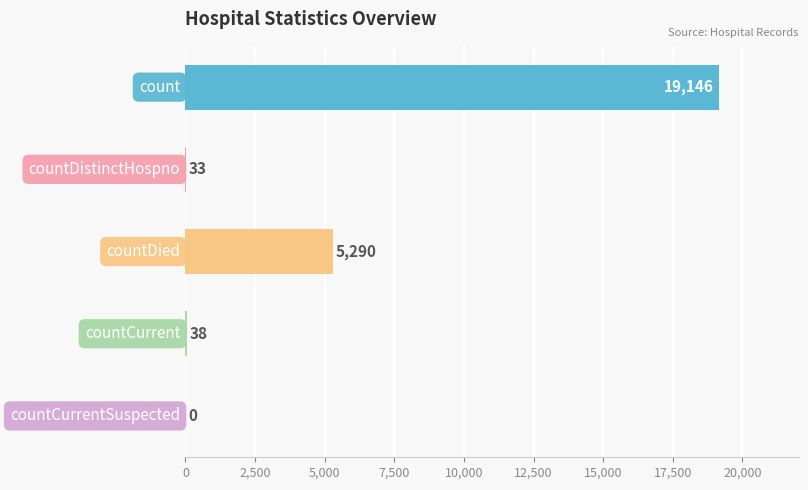

What is the greatest value displayed?

19146